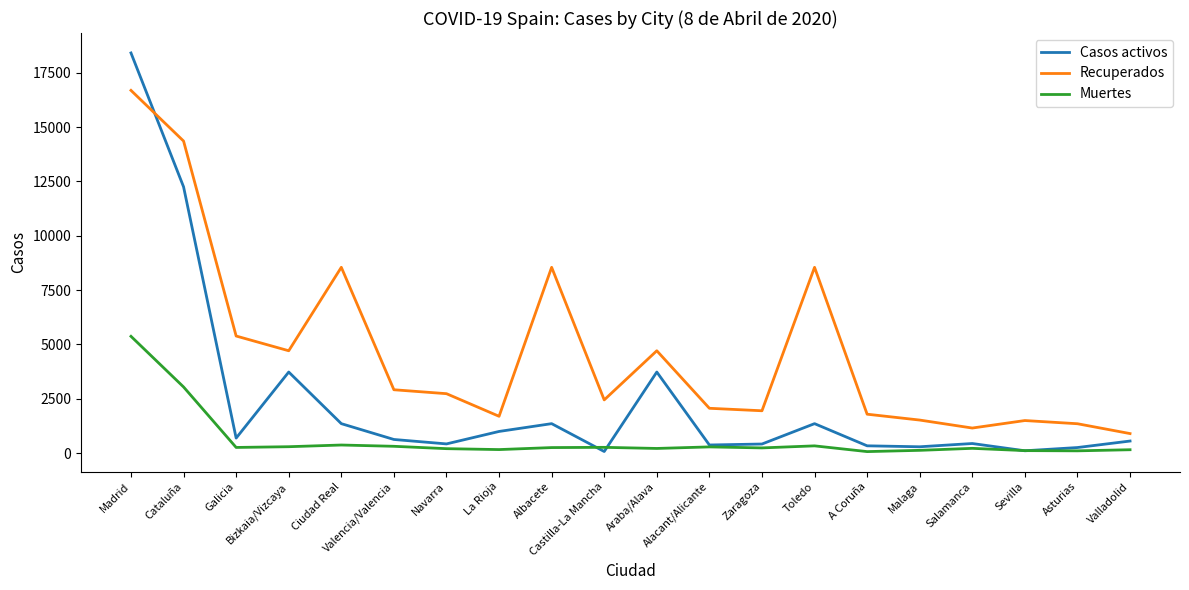

Does the chart display data point markers on the line(s)?

No